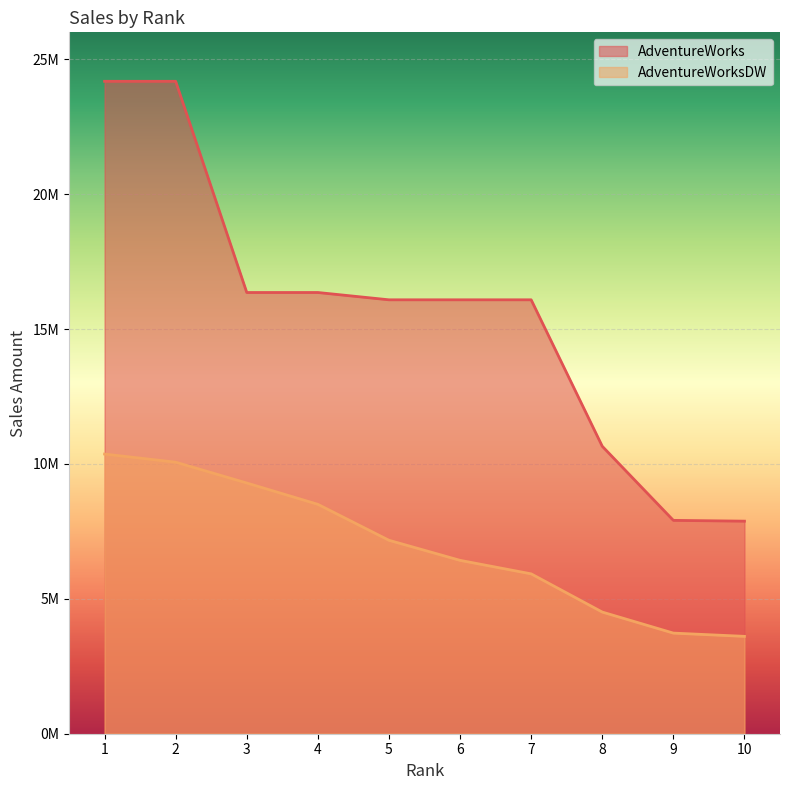

True or false: AdventureWorks has more than 2 points higher than both neighbors.

False